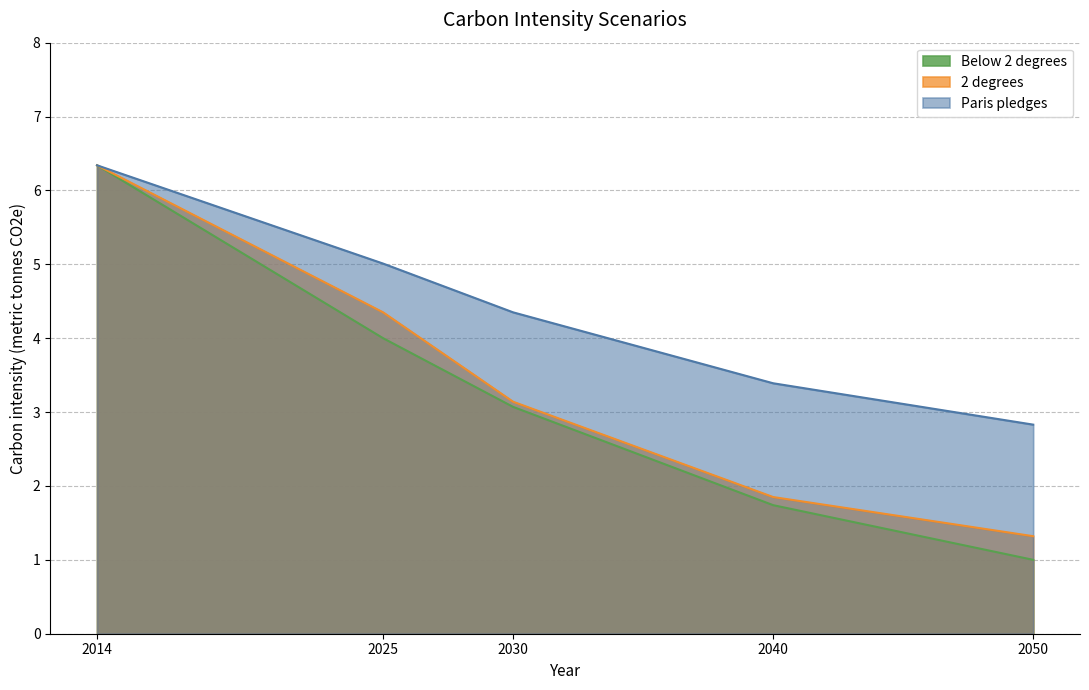

True or false: 2 degrees and Below 2 degrees cross at least once.

False